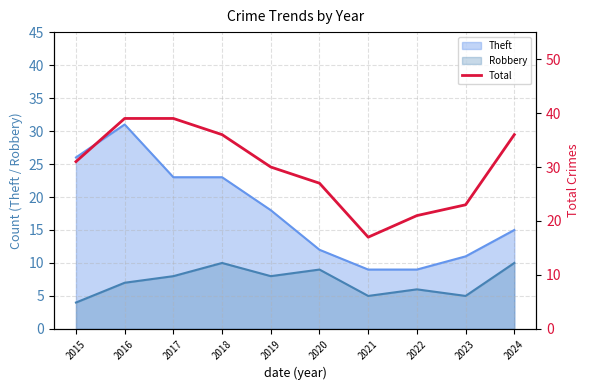

What value does the data have at 2018, to the nearest 5?

35